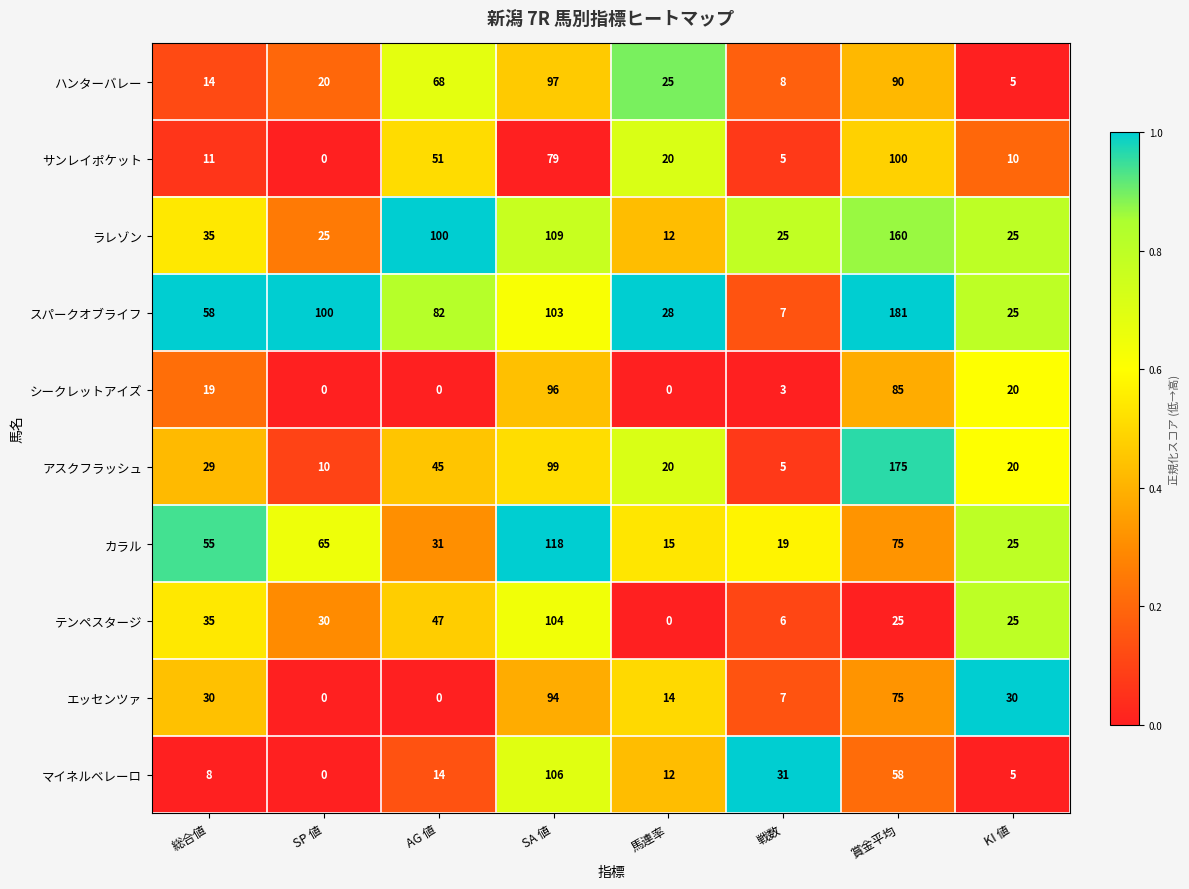

Which series has the largest total across all categories?

スパークオブライフ